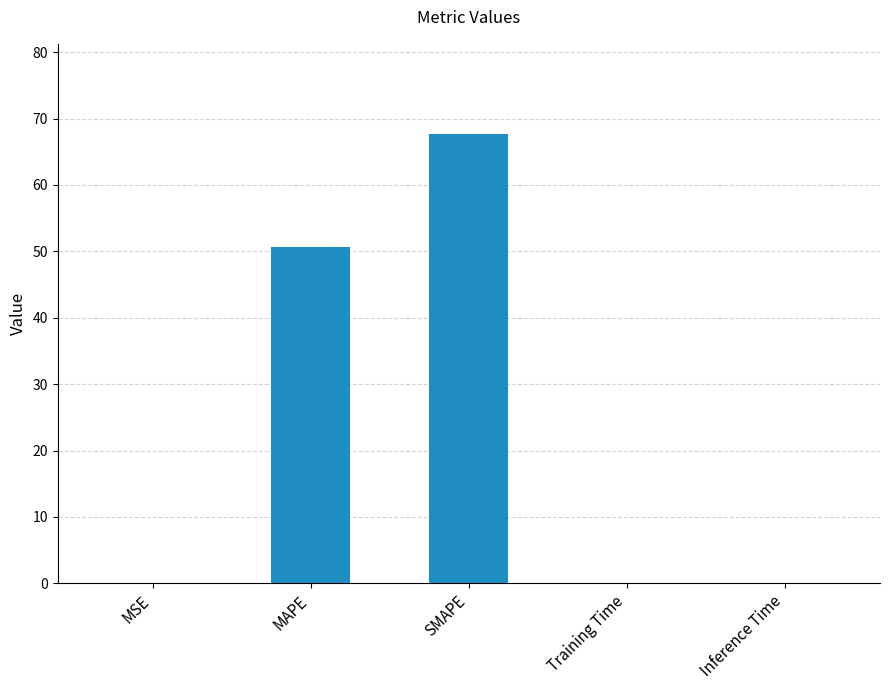

The value at MAPE is 88.0. True or false?

False